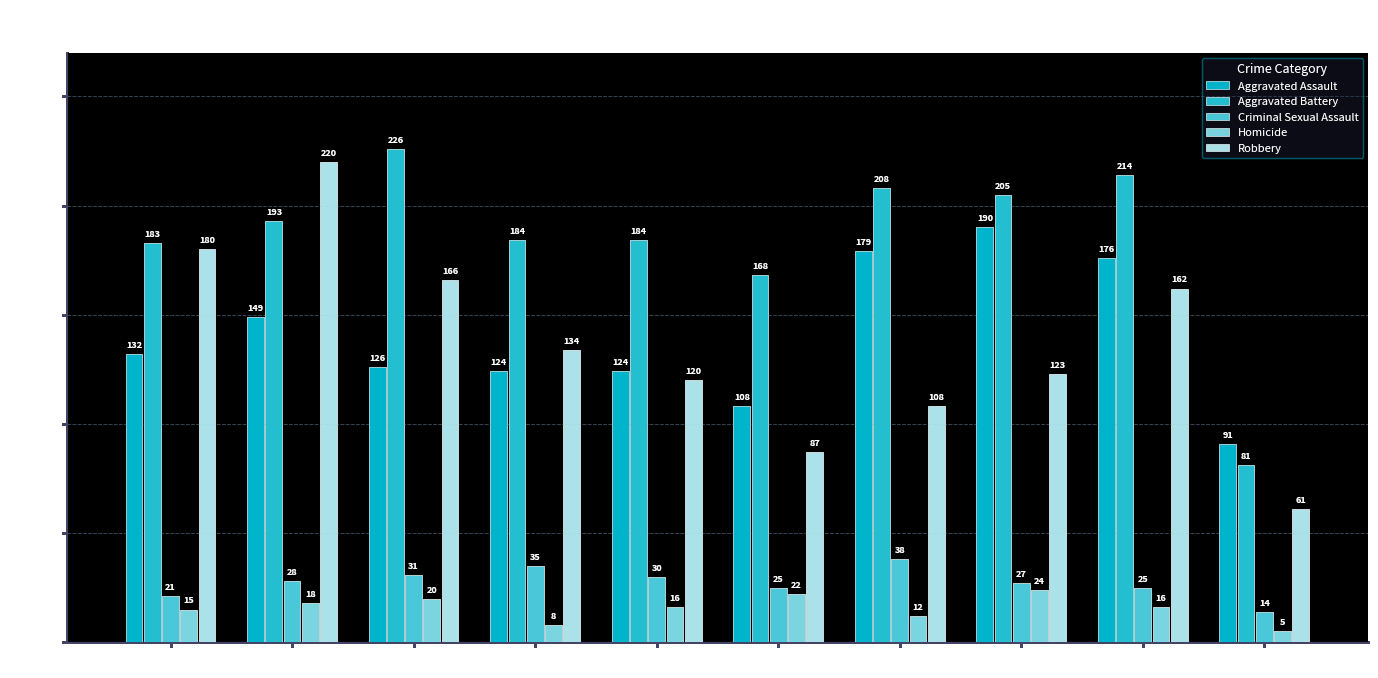

Read the Homicide value at 2022.

24